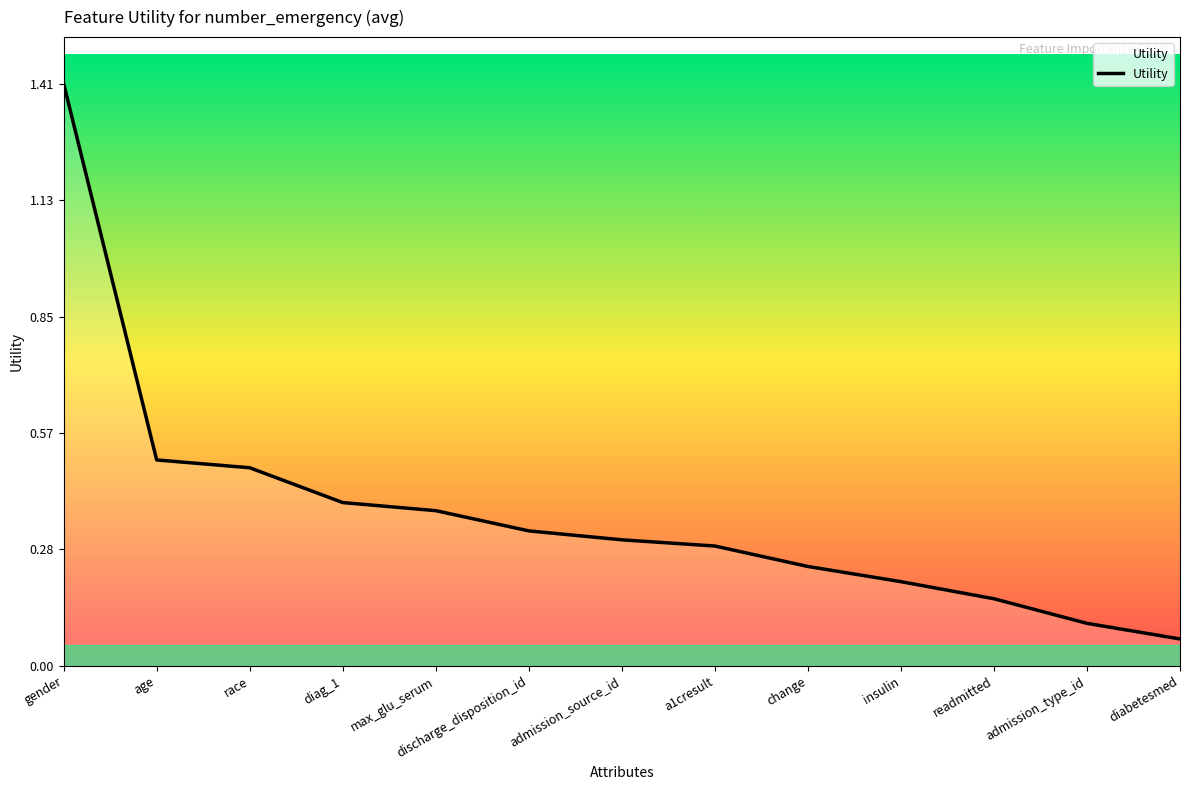

What is the sum of all values?

4.9